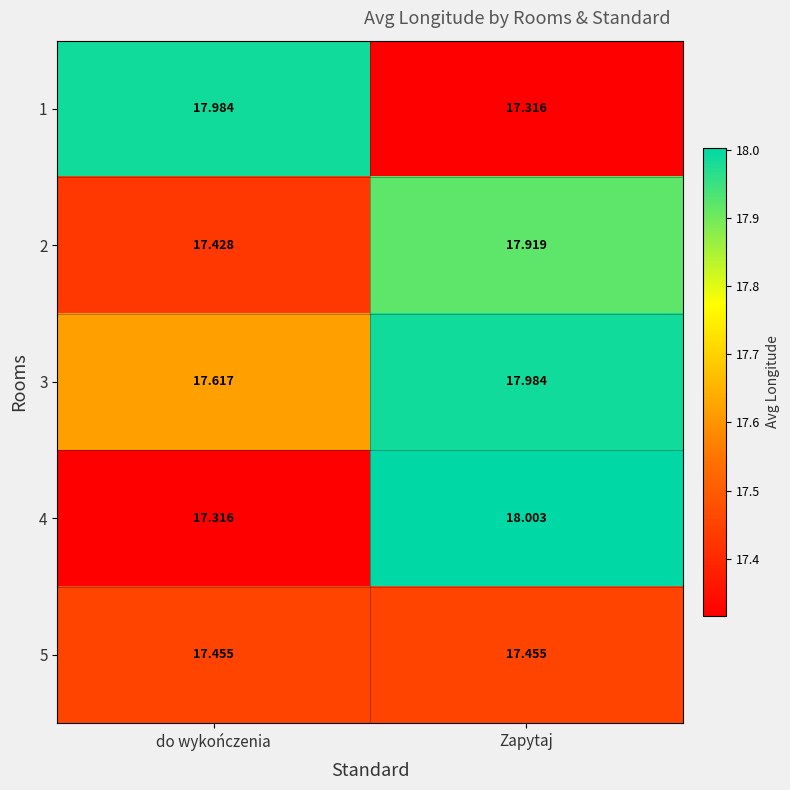

Where is 1 nearest to the value 17?

Zapytaj